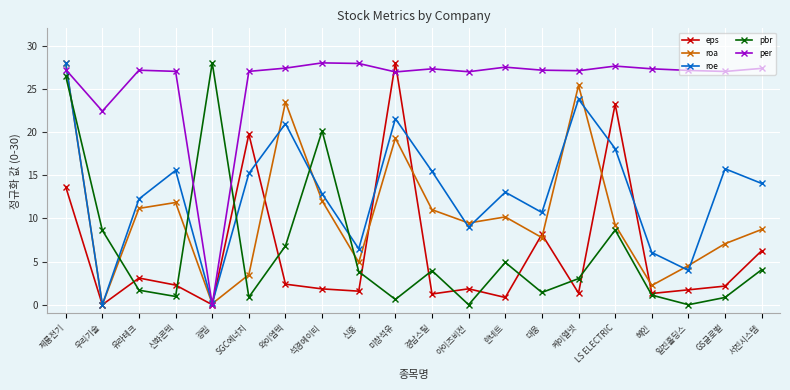

The value of roa at 신흥 is 4.9. True or false?

True